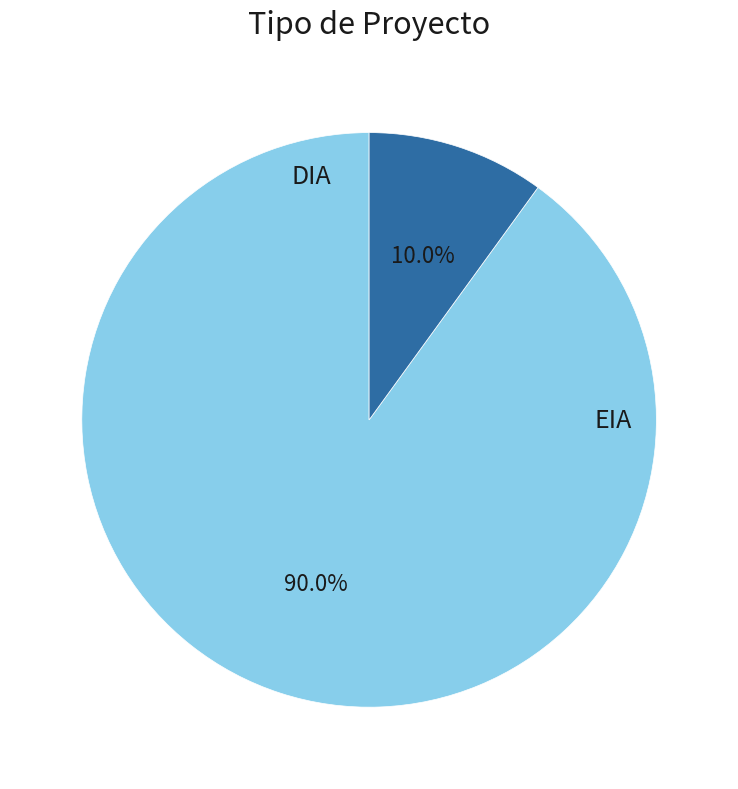

How many segments does this pie chart have?

2